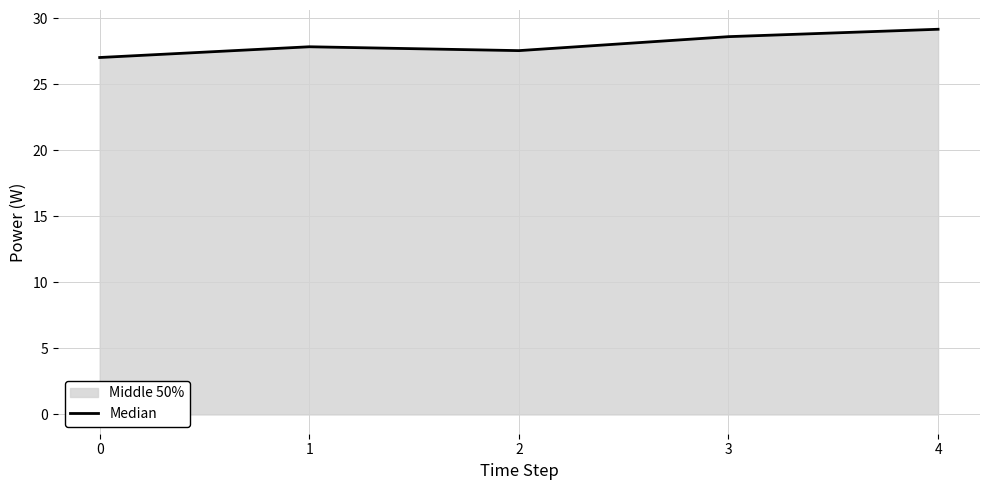

True or false: the data shows 28.6 at 3.

True